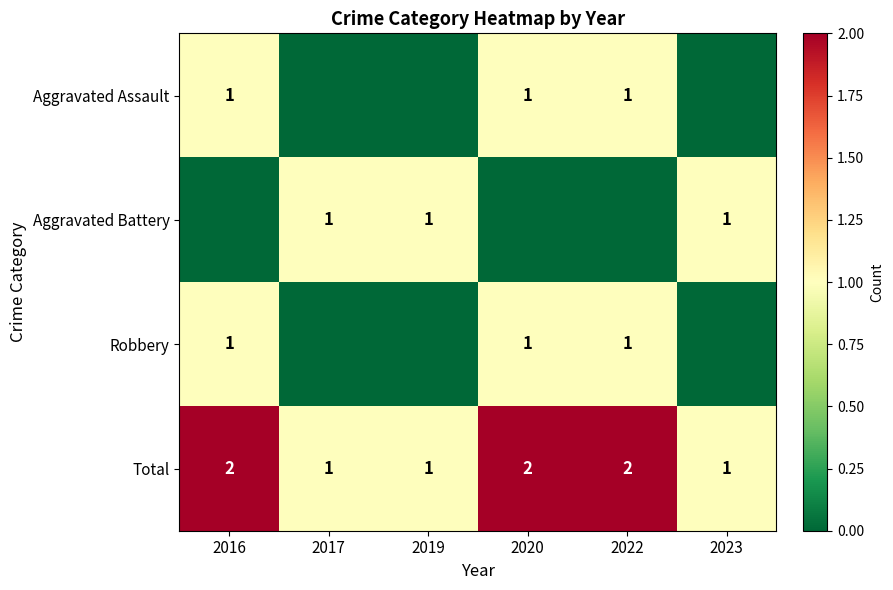

Count the Total values in the range 1 to 2.

6